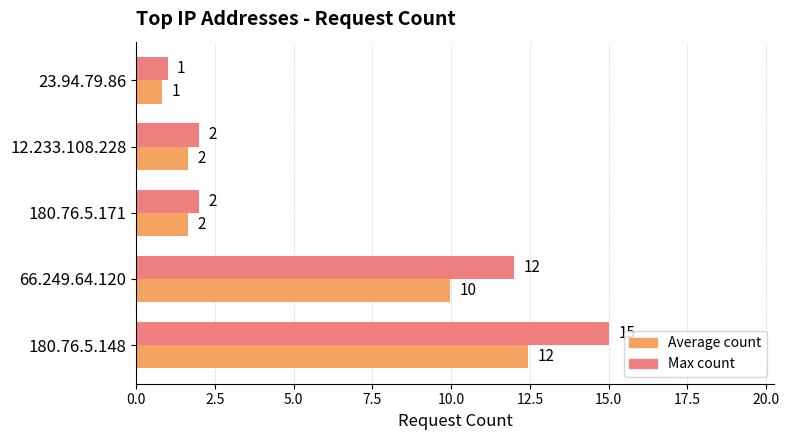

The value of Average count at 12.233.108.228 is 0.8. True or false?

False